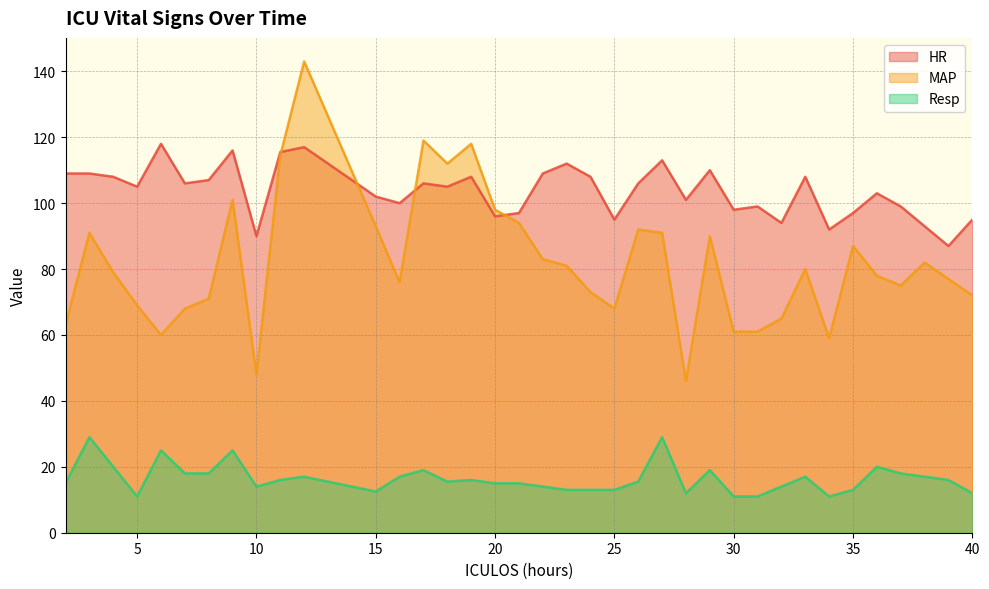

At how many categories does at least one series exceed 120?

1